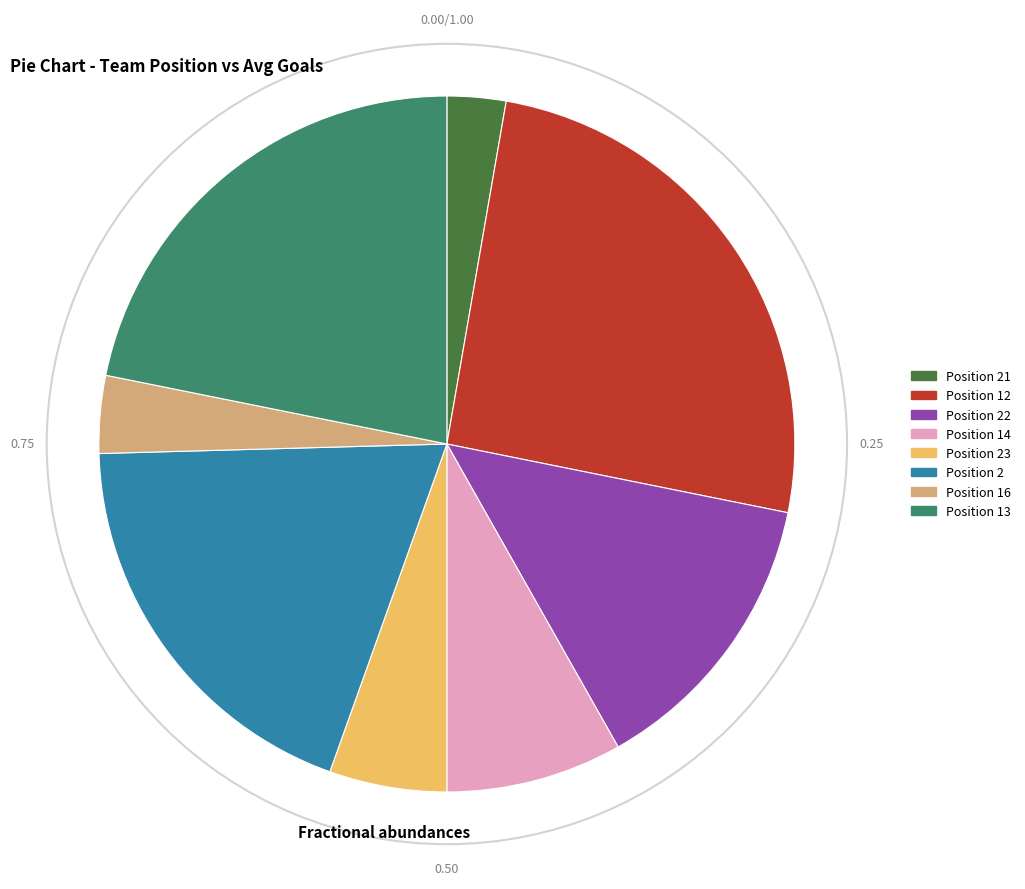

Does any single category account for the majority?

No